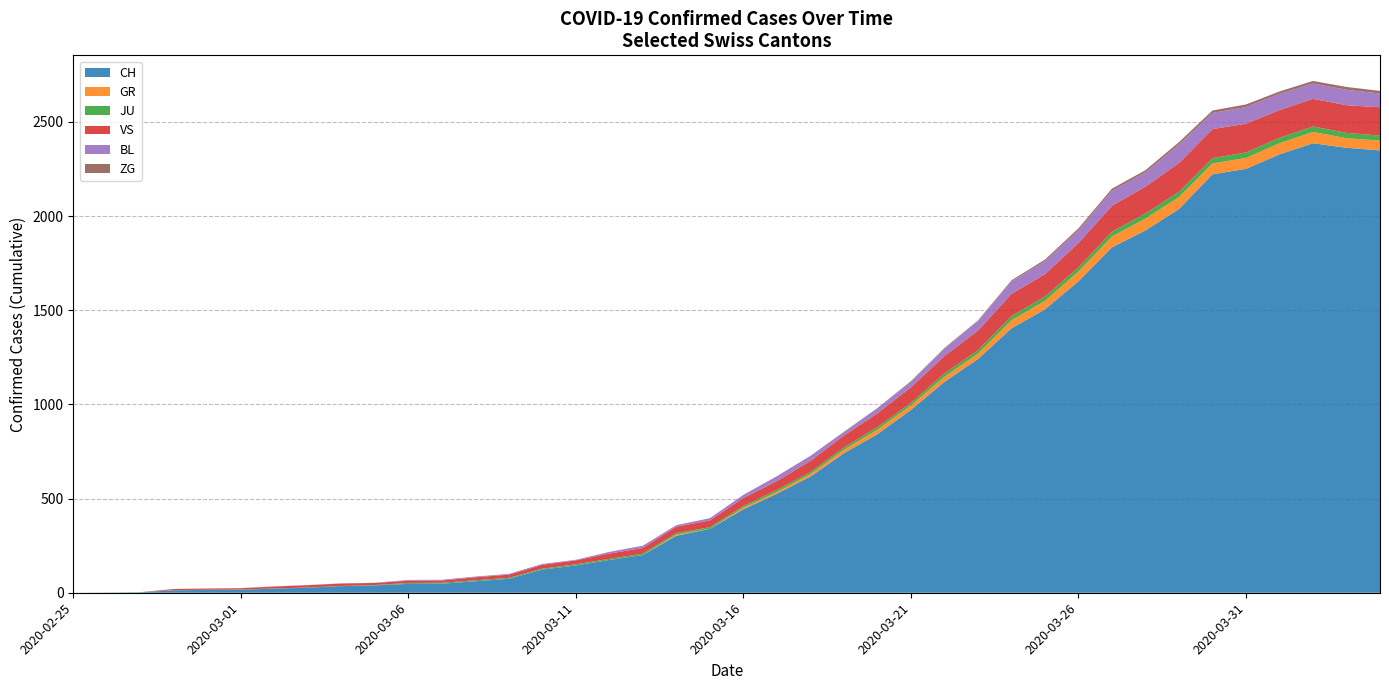

Reading left to right, transcribe all the data shown in this chart.

CH: 2020-02-25=0	2020-02-26=1	2020-02-27=2	2020-02-28=13	2020-02-29=15	2020-03-01=16	2020-03-02=22	2020-03-03=27	2020-03-04=35	2020-03-05=39	2020-03-06=47	2020-03-07=48	2020-03-08=61	2020-03-09=74	2020-03-10=123	2020-03-11=145	2020-03-12=174	2020-03-13=200	2020-03-14=303	2020-03-15=339	2020-03-16=443	2020-03-17=526	2020-03-18=617	2020-03-19=741	2020-03-20=842	2020-03-21=971	2020-03-22=1120	2020-03-23=1241	2020-03-24=1404	2020-03-25=1505	2020-03-26=1654	2020-03-27=1834	2020-03-28=1924	2020-03-29=2038	2020-03-30=2222	2020-03-31=2251	2020-04-01=2328	2020-04-02=2387	2020-04-03=2363	2020-04-04=2349
GR: 2020-02-25=0	2020-02-26=0	2020-02-27=0	2020-02-28=0	2020-02-29=0	2020-03-01=0	2020-03-02=0	2020-03-03=0	2020-03-04=0	2020-03-05=0	2020-03-06=0	2020-03-07=0	2020-03-08=0	2020-03-09=0	2020-03-10=0	2020-03-11=0	2020-03-12=0	2020-03-13=0	2020-03-14=6	2020-03-15=0	2020-03-16=9	2020-03-17=9	2020-03-18=13	2020-03-19=18	2020-03-20=24	2020-03-21=24	2020-03-22=27	2020-03-23=29	2020-03-24=43	2020-03-25=45	2020-03-26=52	2020-03-27=58	2020-03-28=63	2020-03-29=63	2020-03-30=58	2020-03-31=58	2020-04-01=59	2020-04-02=60	2020-04-03=51	2020-04-04=52
JU: 2020-02-25=0	2020-02-26=0	2020-02-27=1	2020-02-28=1	2020-02-29=1	2020-03-01=1	2020-03-02=1	2020-03-03=1	2020-03-04=1	2020-03-05=2	2020-03-06=5	2020-03-07=5	2020-03-08=5	2020-03-09=5	2020-03-10=5	2020-03-11=6	2020-03-12=6	2020-03-13=8	2020-03-14=8	2020-03-15=9	2020-03-16=9	2020-03-17=11	2020-03-18=11	2020-03-19=12	2020-03-20=14	2020-03-21=13	2020-03-22=18	2020-03-23=18	2020-03-24=22	2020-03-25=23	2020-03-26=22	2020-03-27=25	2020-03-28=27	2020-03-29=28	2020-03-30=28	2020-03-31=29	2020-04-01=29	2020-04-02=29	2020-04-03=28	2020-04-04=27
VS: 2020-02-25=0	2020-02-26=0	2020-02-27=0	2020-02-28=6	2020-02-29=6	2020-03-01=7	2020-03-02=10	2020-03-03=12	2020-03-04=13	2020-03-05=11	2020-03-06=12	2020-03-07=12	2020-03-08=16	2020-03-09=17	2020-03-10=20	2020-03-11=21	2020-03-12=28	2020-03-13=30	2020-03-14=34	2020-03-15=36	2020-03-16=42	2020-03-17=47	2020-03-18=59	2020-03-19=64	2020-03-20=73	2020-03-21=83	2020-03-22=92	2020-03-23=104	2020-03-24=118	2020-03-25=119	2020-03-26=129	2020-03-27=138	2020-03-28=143	2020-03-29=153	2020-03-30=154	2020-03-31=153	2020-04-01=147	2020-04-02=147	2020-04-03=147	2020-04-04=150
BL: 2020-02-25=0	2020-02-26=0	2020-02-27=0	2020-02-28=0	2020-02-29=1	2020-03-01=1	2020-03-02=1	2020-03-03=1	2020-03-04=1	2020-03-05=1	2020-03-06=4	2020-03-07=4	2020-03-08=4	2020-03-09=4	2020-03-10=5	2020-03-11=3	2020-03-12=9	2020-03-13=12	2020-03-14=8	2020-03-15=12	2020-03-16=17	2020-03-17=26	2020-03-18=27	2020-03-19=19	2020-03-20=27	2020-03-21=30	2020-03-22=40	2020-03-23=51	2020-03-24=66	2020-03-25=68	2020-03-26=68	2020-03-27=79	2020-03-28=75	2020-03-29=99	2020-03-30=86	2020-03-31=88	2020-04-01=86	2020-04-02=81	2020-04-03=82	2020-04-04=73
ZG: 2020-02-25=0	2020-02-26=0	2020-02-27=0	2020-02-28=0	2020-02-29=0	2020-03-01=0	2020-03-02=0	2020-03-03=0	2020-03-04=0	2020-03-05=0	2020-03-06=0	2020-03-07=0	2020-03-08=0	2020-03-09=0	2020-03-10=0	2020-03-11=0	2020-03-12=0	2020-03-13=0	2020-03-14=0	2020-03-15=0	2020-03-16=0	2020-03-17=0	2020-03-18=0	2020-03-19=1	2020-03-20=1	2020-03-21=3	2020-03-22=3	2020-03-23=3	2020-03-24=6	2020-03-25=9	2020-03-26=10	2020-03-27=12	2020-03-28=12	2020-03-29=12	2020-03-30=13	2020-03-31=14	2020-04-01=13	2020-04-02=14	2020-04-03=15	2020-04-04=14